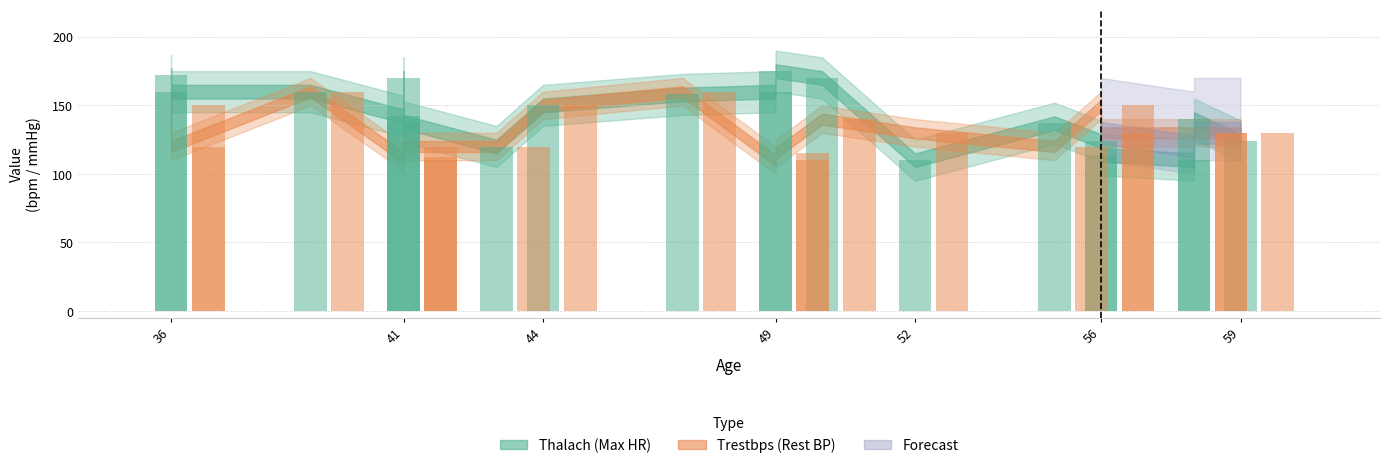

What is the difference between the maximum and minimum values?

65